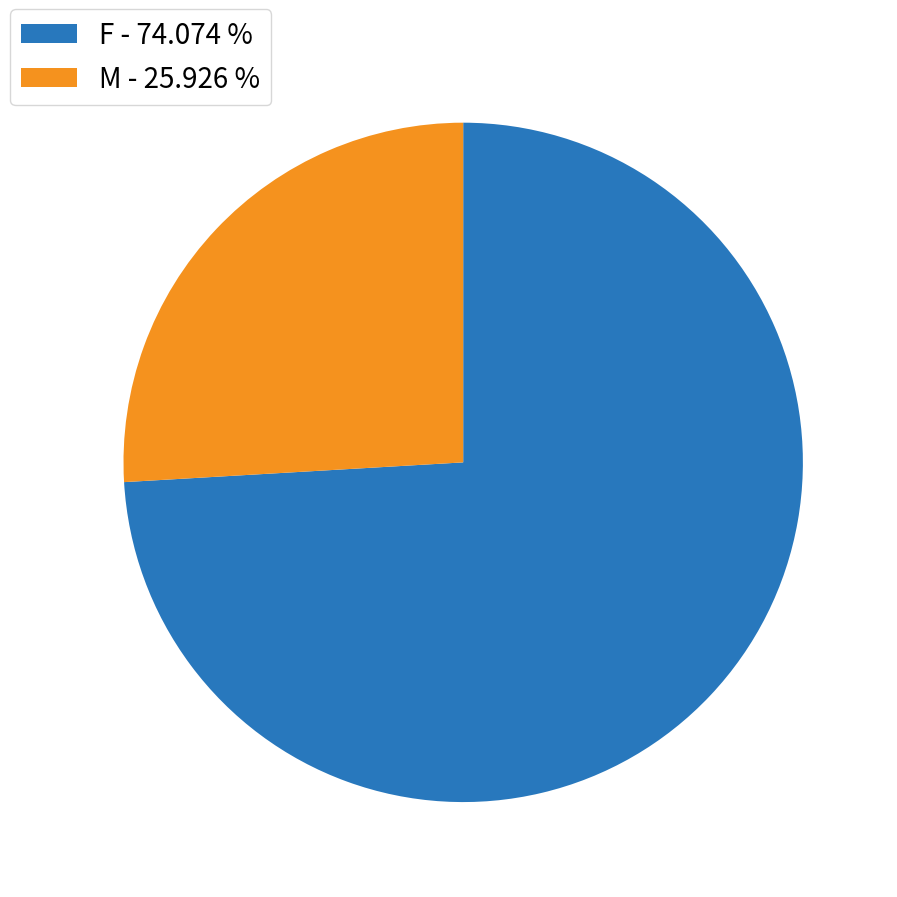

What is the largest slice in the pie chart?

F